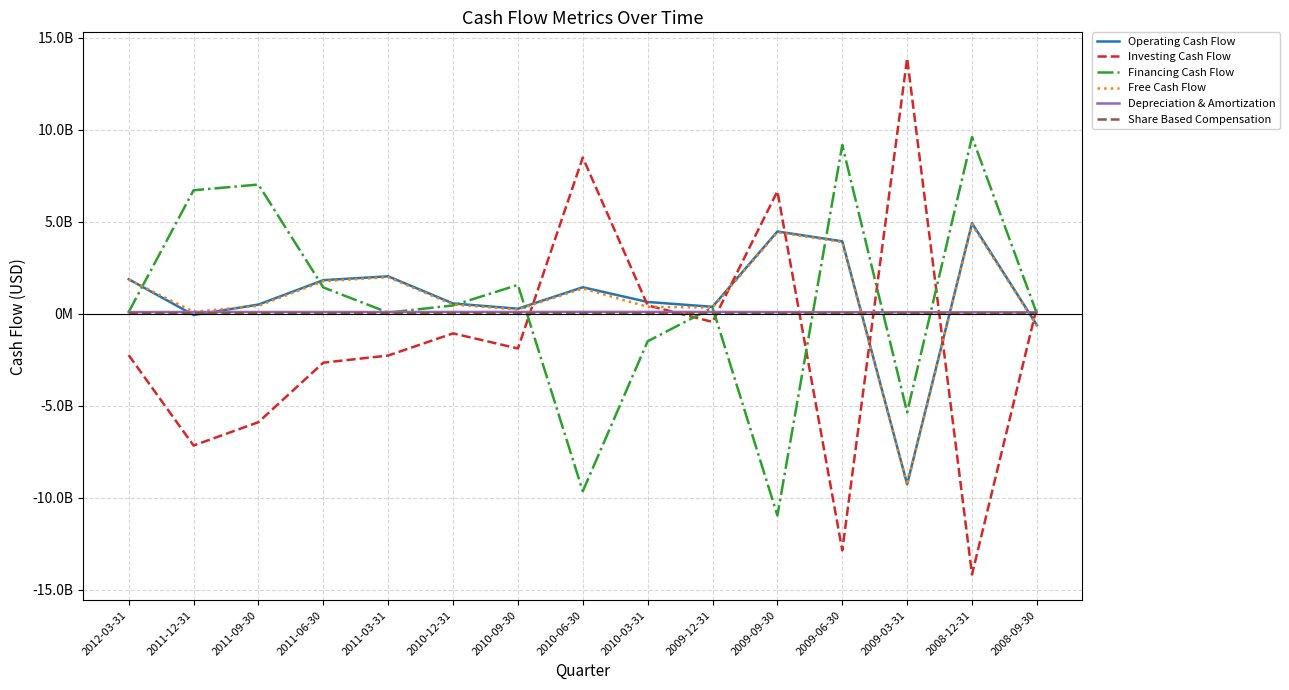

What is the average value of the Free Cash Flow series?

807666667